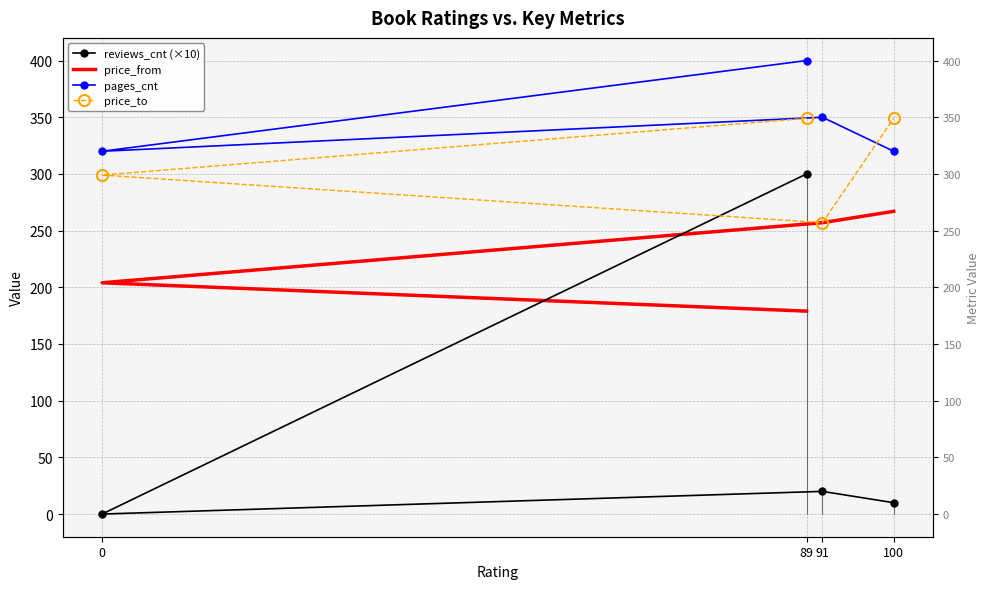

Rank the categories by price_to value from highest to lowest.

89, 100, 0, 91